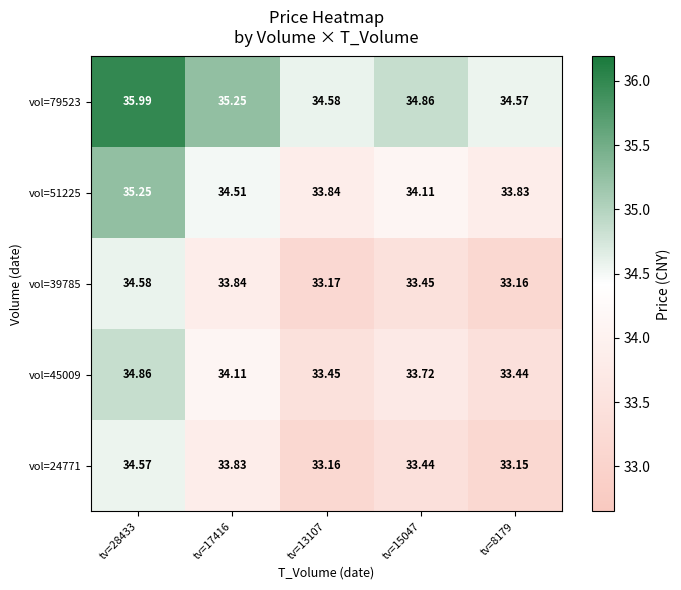

Rank the series at tv=28433 from lowest to highest value.

vol=24771, vol=39785, vol=45009, vol=51225, vol=79523